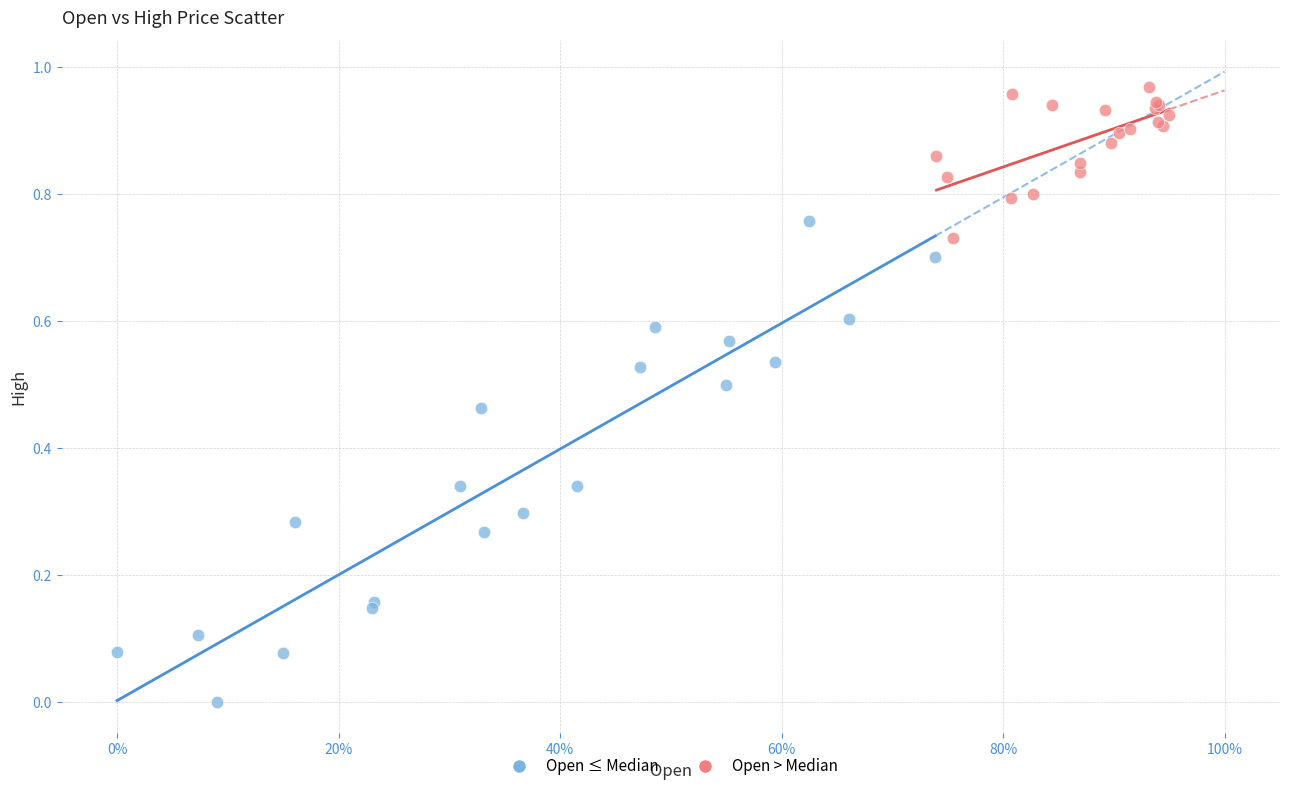

Which series has the largest Y range (max minus min)?

Open ≤ Median